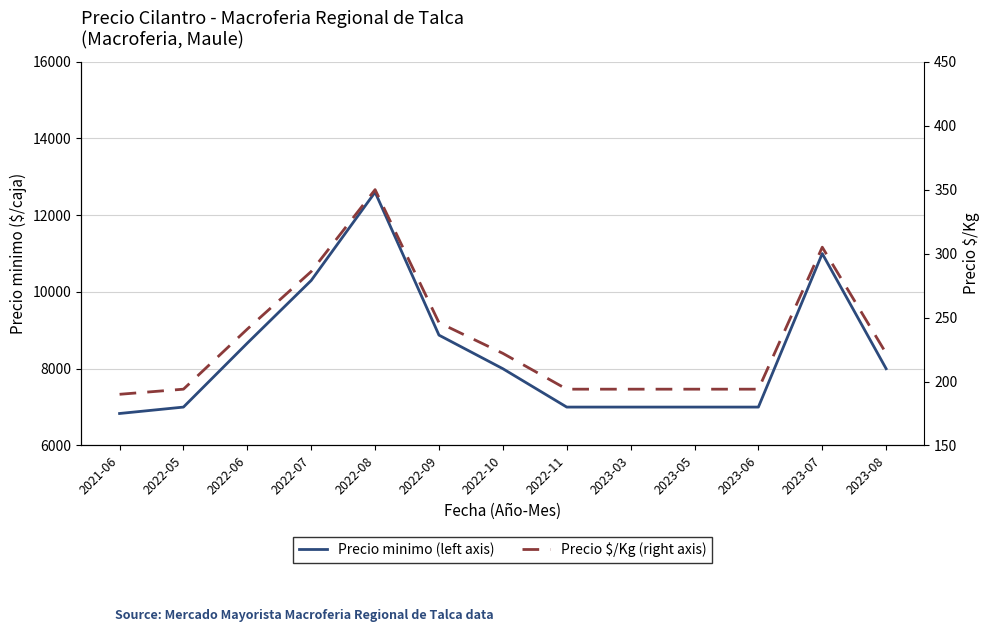

Reading left to right, list all the values displayed in this chart.

Precio minimo (left axis): 2021-06=6833	2022-05=7000	2022-06=8667	2022-07=10300	2022-08=12600	2022-09=8875	2022-10=8000	2022-11=7000	2023-03=7000	2023-05=7000	2023-06=7000	2023-07=11000	2023-08=8000
Precio $/Kg (right axis): 2021-06=190	2022-05=194	2022-06=241	2022-07=286	2022-08=350	2022-09=246	2022-10=222	2022-11=194	2023-03=194	2023-05=194	2023-06=194	2023-07=305	2023-08=222